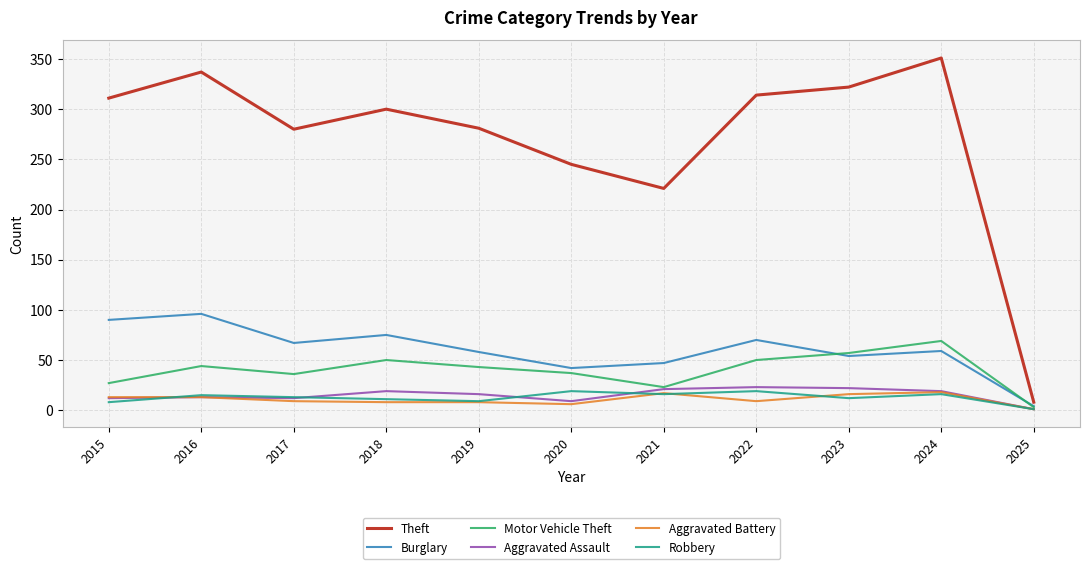

Which label corresponds to the largest value in the chart?

2024